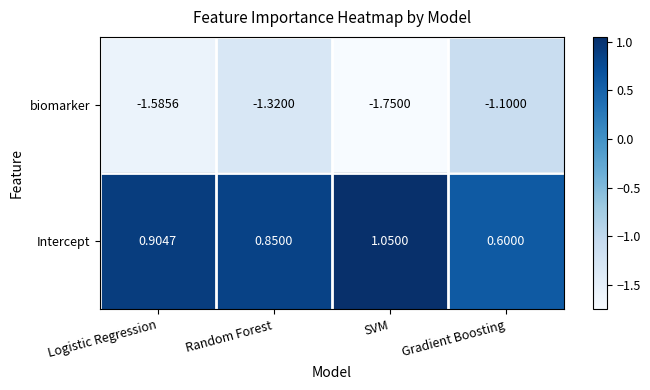

How many series are shown in this chart?

2